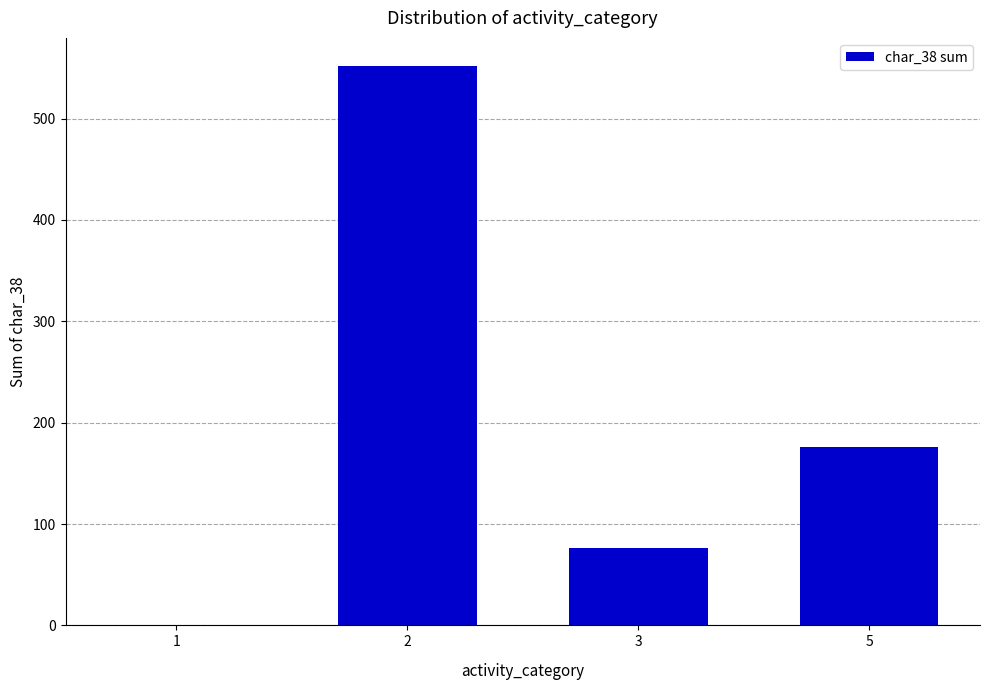

What is the change in value from 2 to 5?

-376